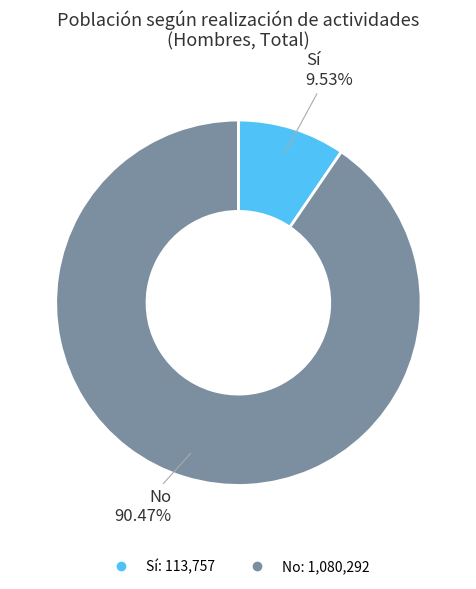

Which category accounts for the majority?

No